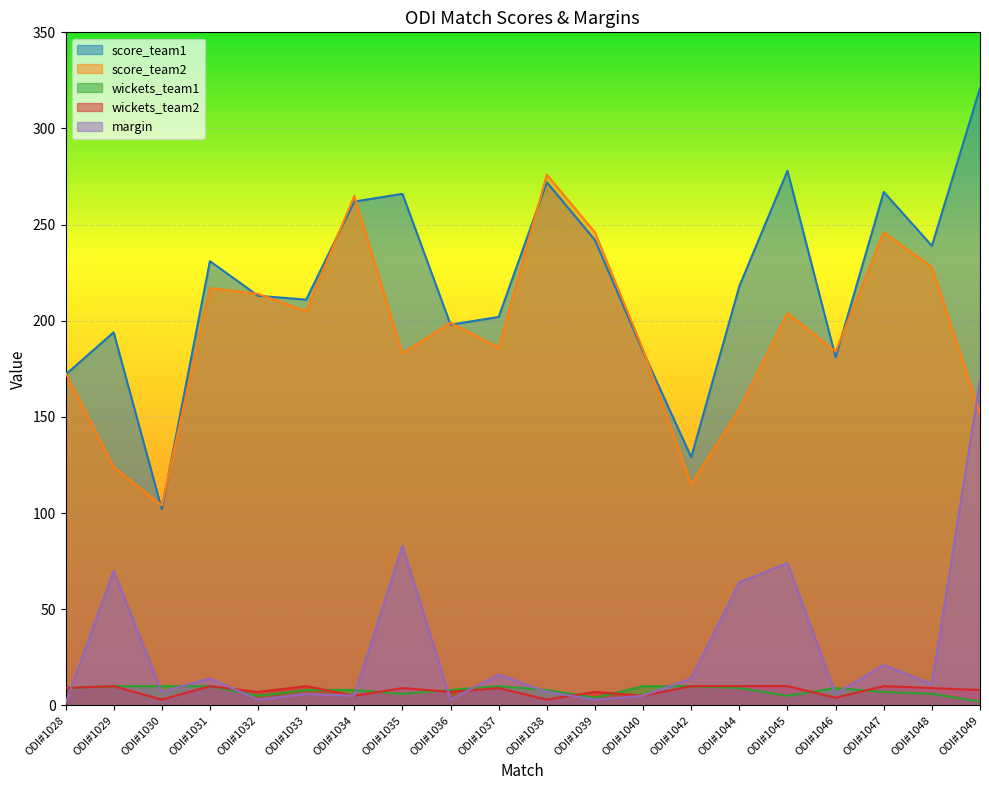

What is the value of the score_team1 point at the 20th from the left?

321